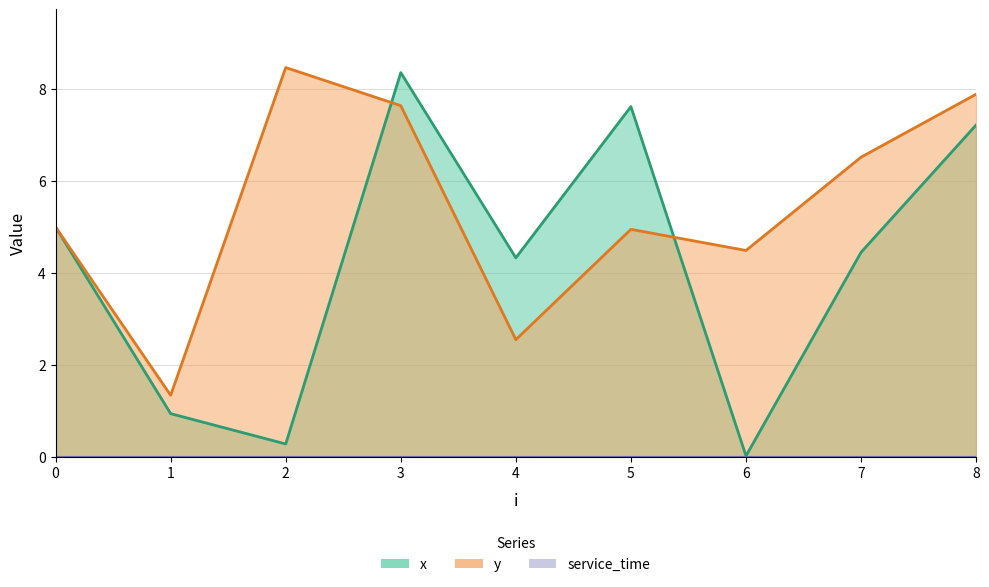

Which series has the largest total across all categories?

y